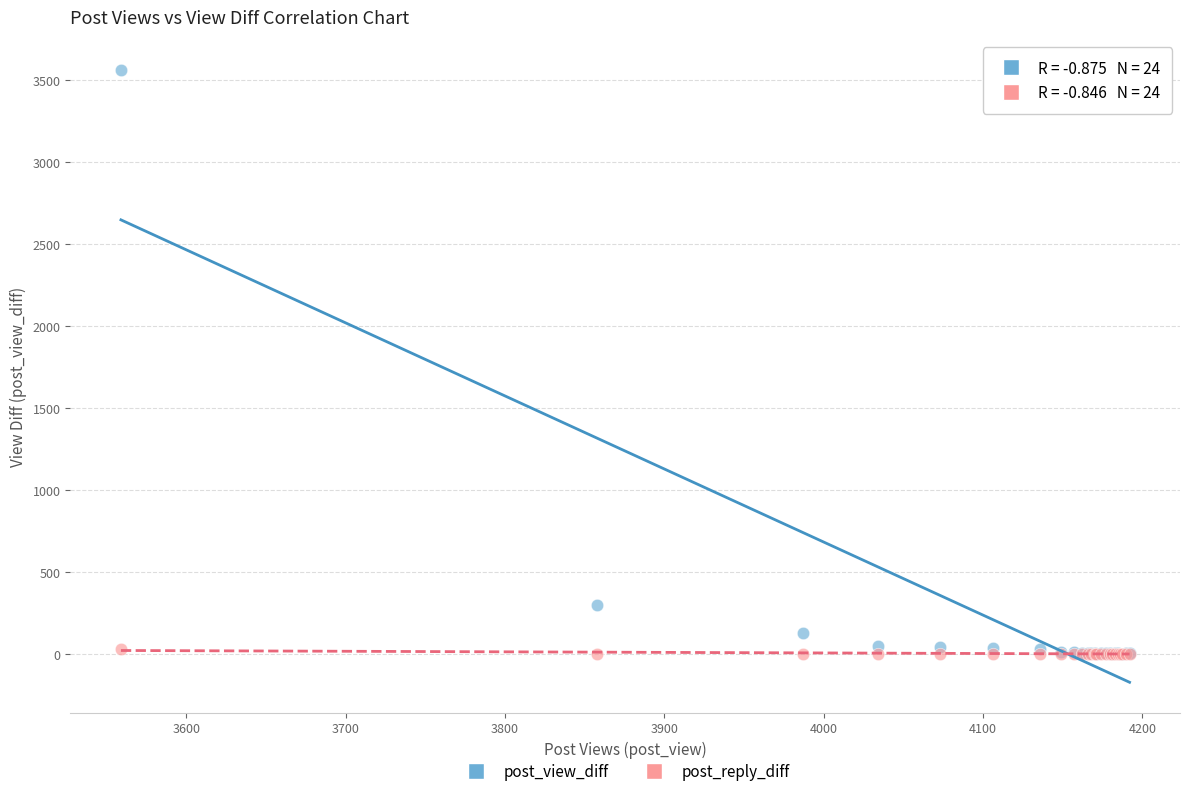

Which series contains the highest Y value?

post_view_diff